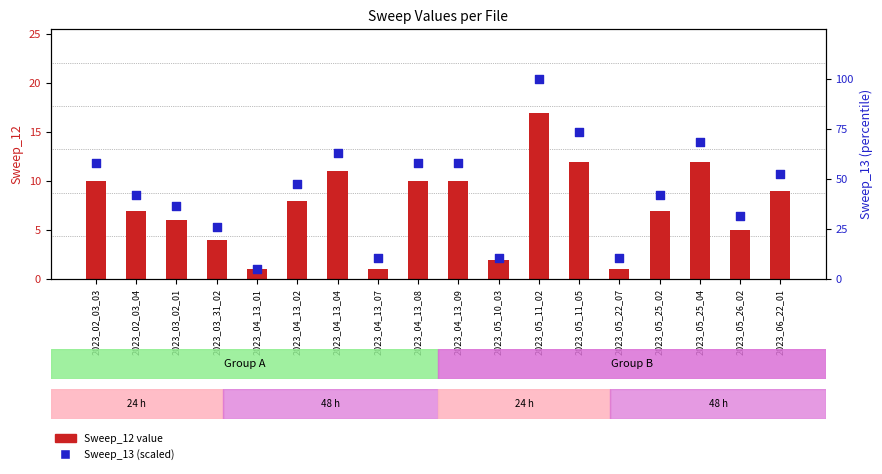

What is the total value across all series at 2023_03_31_02?

30.3